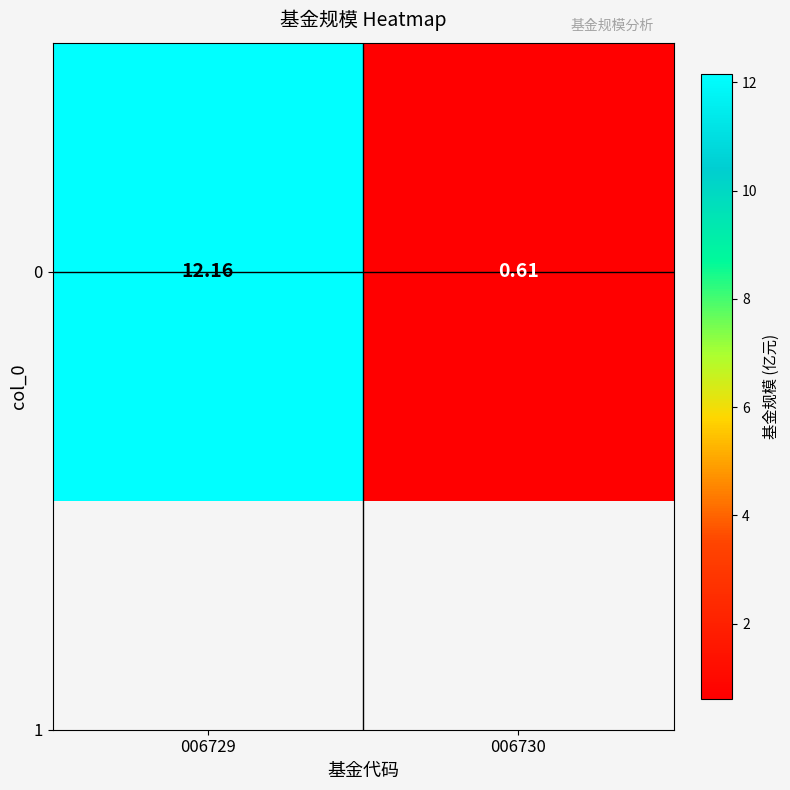

At which category does the chart reach its minimum across all series?

006730